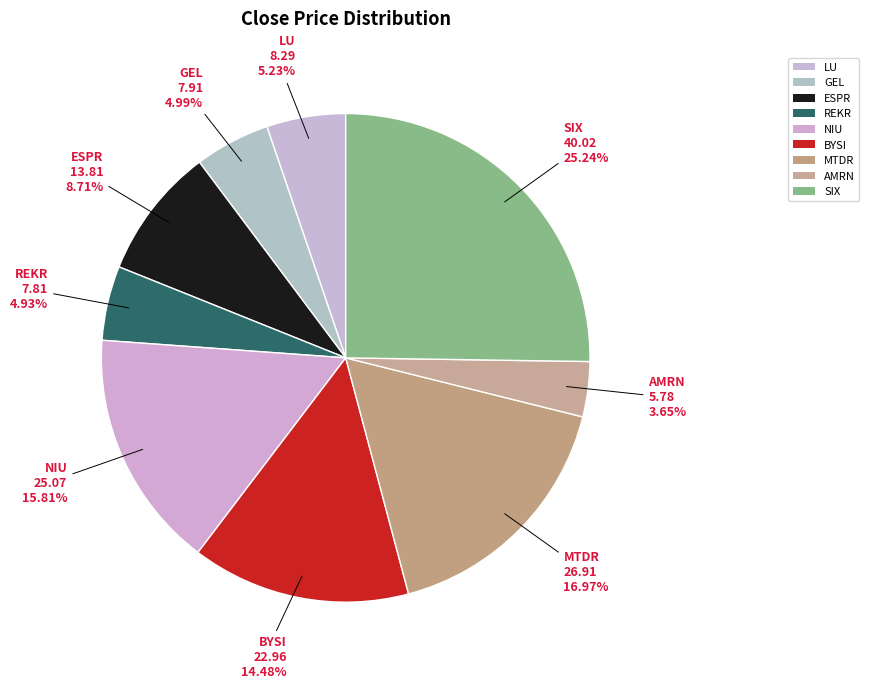

How many slices are in this pie chart?

9